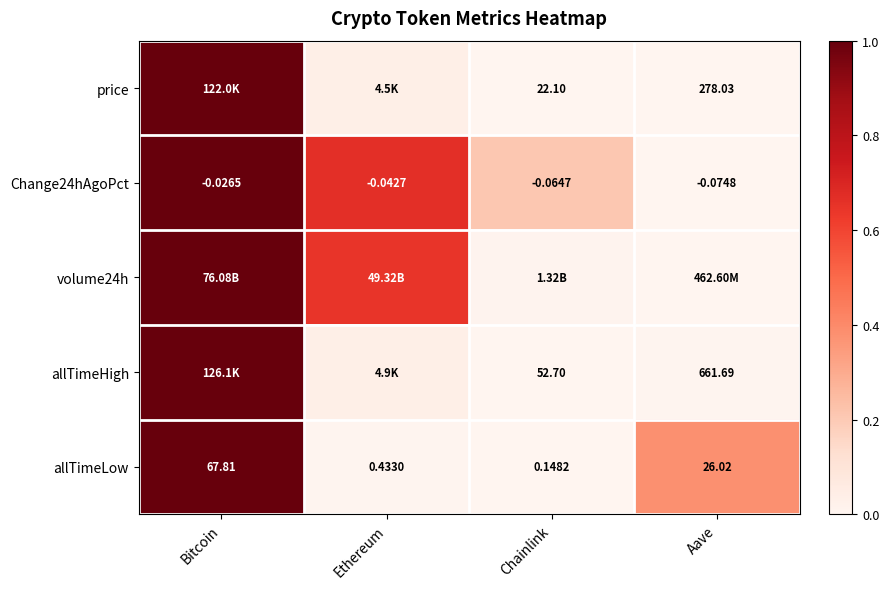

Where is allTimeLow nearest to the value 33?

Aave